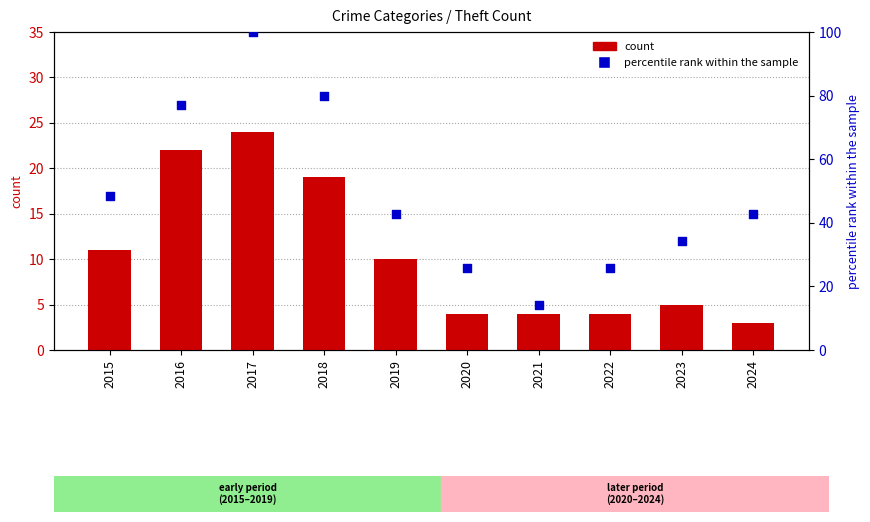

Which series reaches the maximum Y coordinate?

percentile rank within the sample